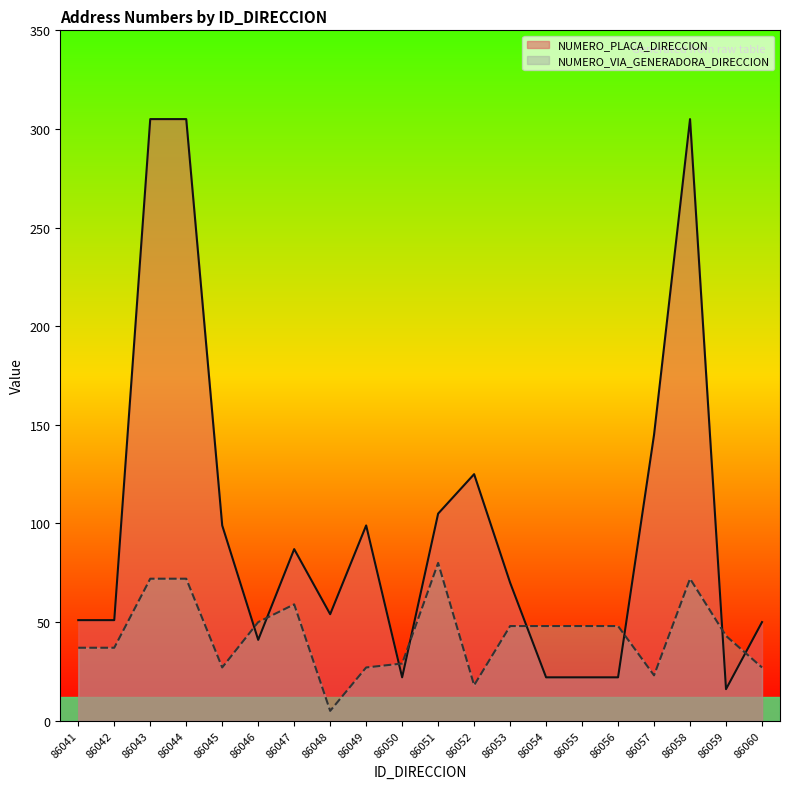

Reading right to left, extract all data points from this chart.

NUMERO_PLACA_DIRECCION: 86060=50	86059=16	86058=305	86057=145	86056=22	86055=22	86054=22	86053=70	86052=125	86051=105	86050=22	86049=99	86048=54	86047=87	86046=41	86045=99	86044=305	86043=305	86042=51	86041=51
NUMERO_VIA_GENERADORA_DIRECCION: 86060=27	86059=43	86058=72	86057=23	86056=48	86055=48	86054=48	86053=48	86052=18	86051=80	86050=29	86049=27	86048=5	86047=59	86046=50	86045=27	86044=72	86043=72	86042=37	86041=37